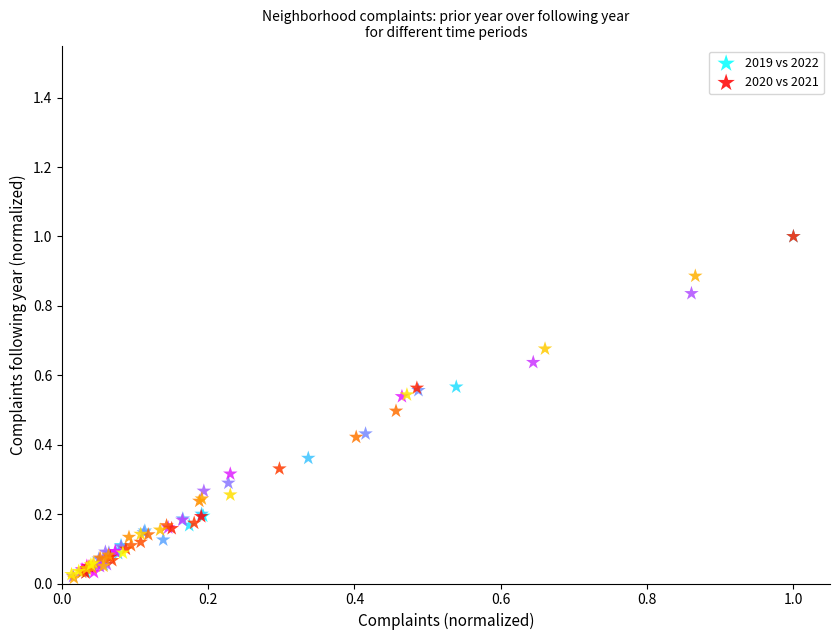

Which series has the widest spread of Y values?

2020 vs 2021